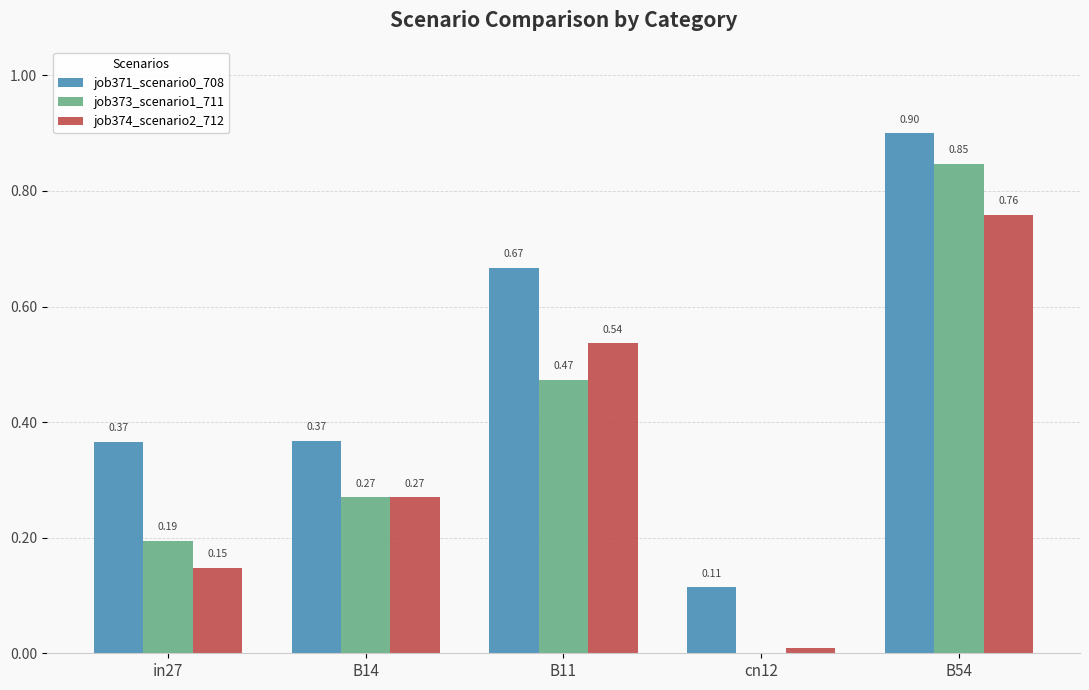

Are the bars grouped side by side (vs. stacked)?

Yes